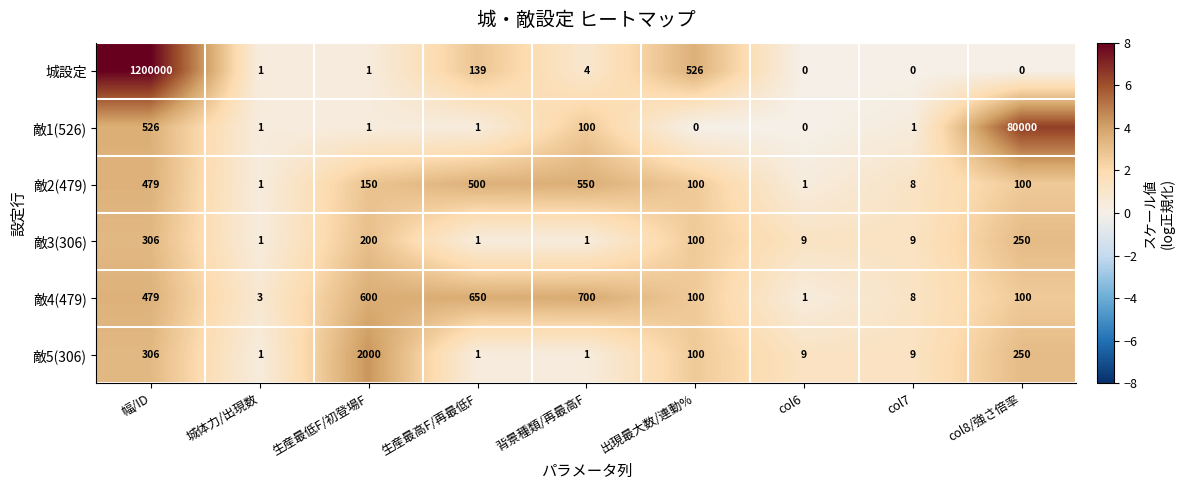

The value of 敵5(306) at 城体力/出現数 is 1. True or false?

True